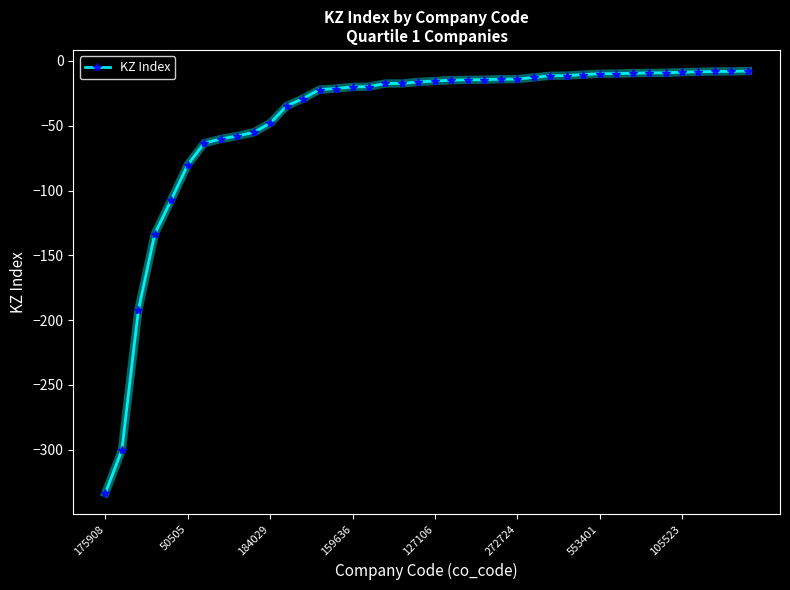

What is the difference between the maximum and second lowest values?

292.4